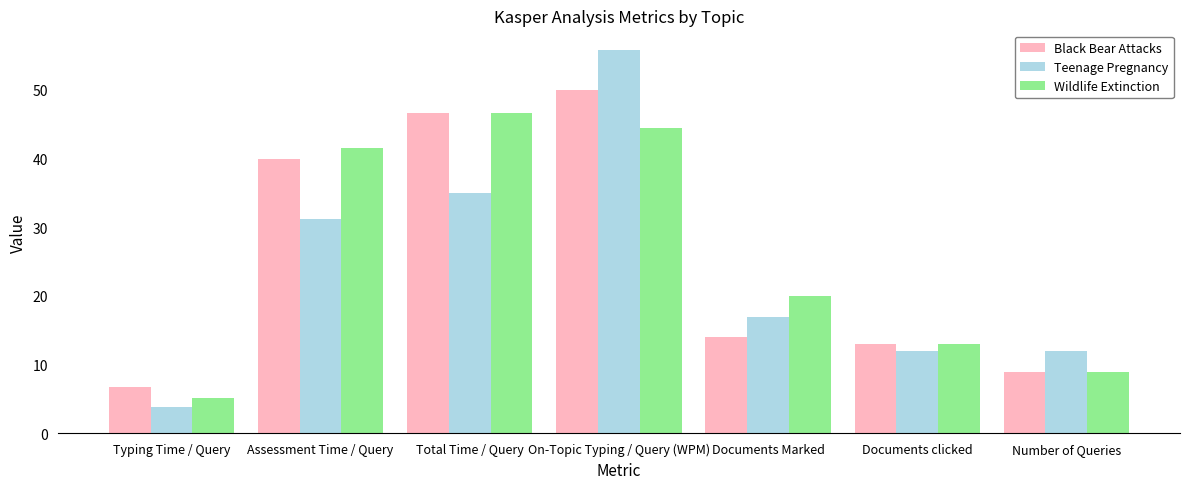

Does the chart contain stacked bars?

No